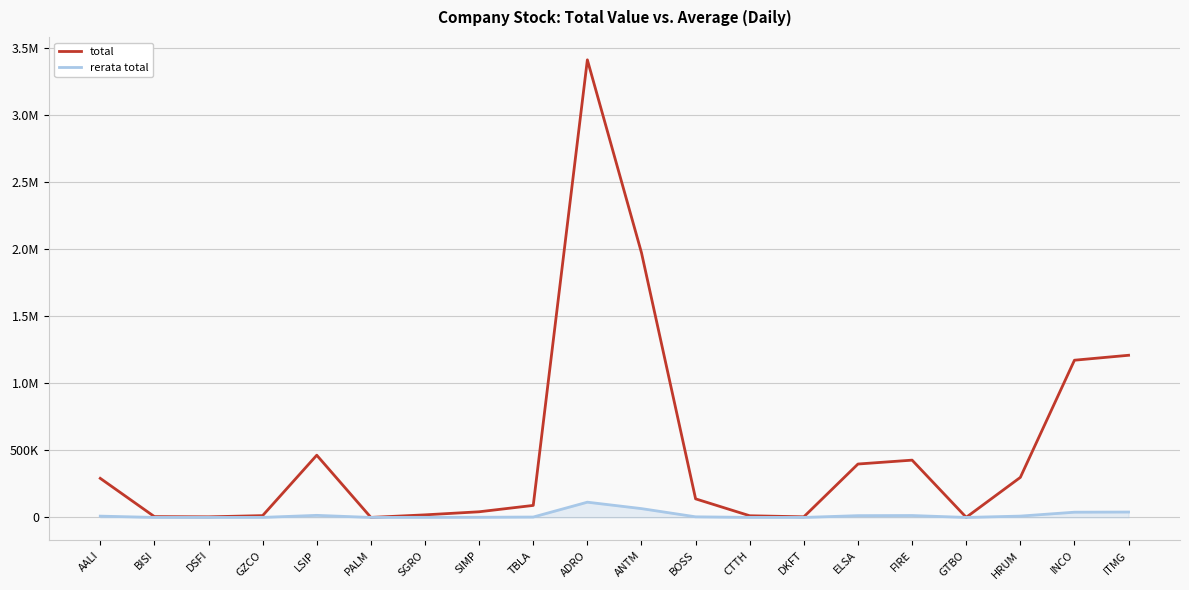

Rank the series by their average value, from lowest to highest.

rerata total, total